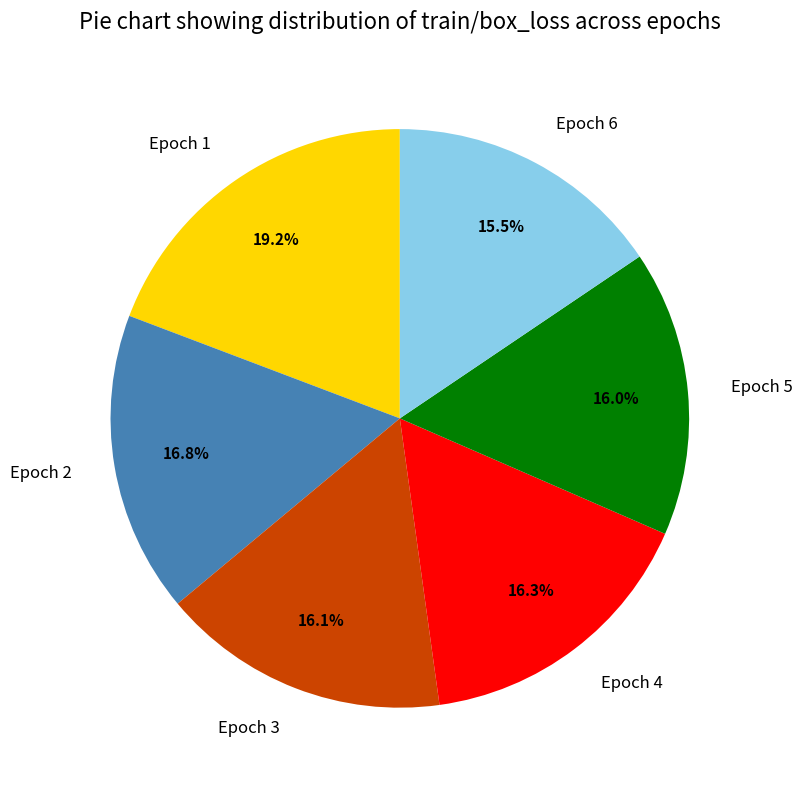

The Epoch 1 slice represents 19% of the pie. True or false?

True